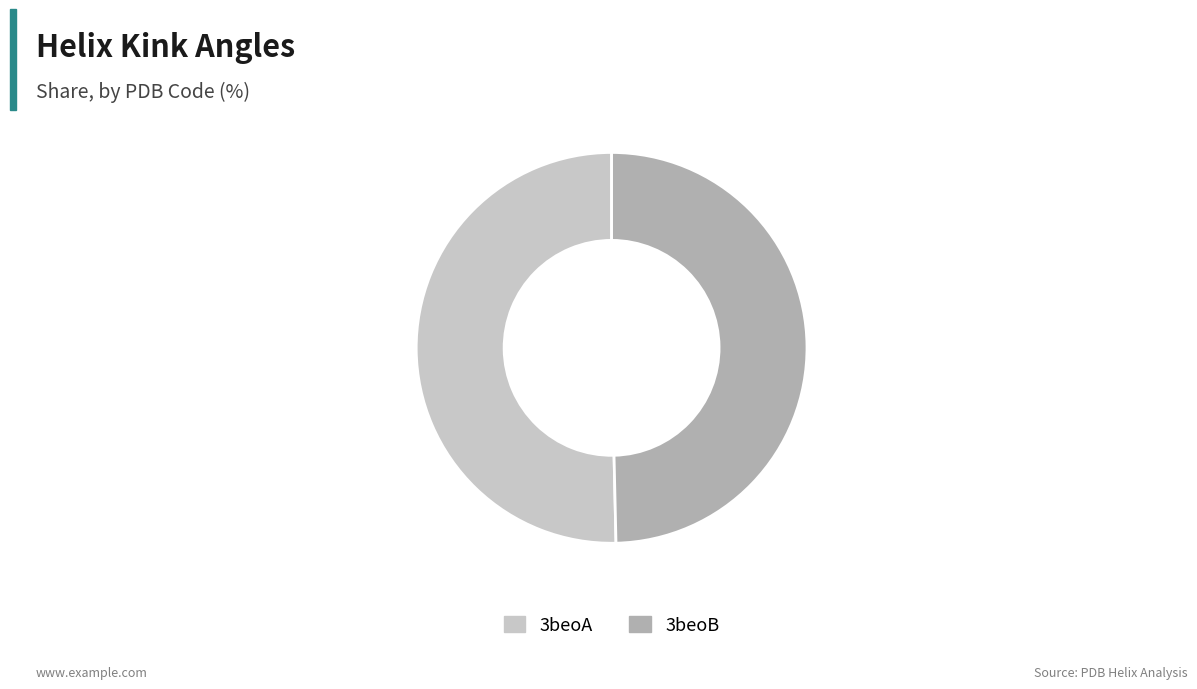

Does 3beoB account for over 50% of the chart?

No